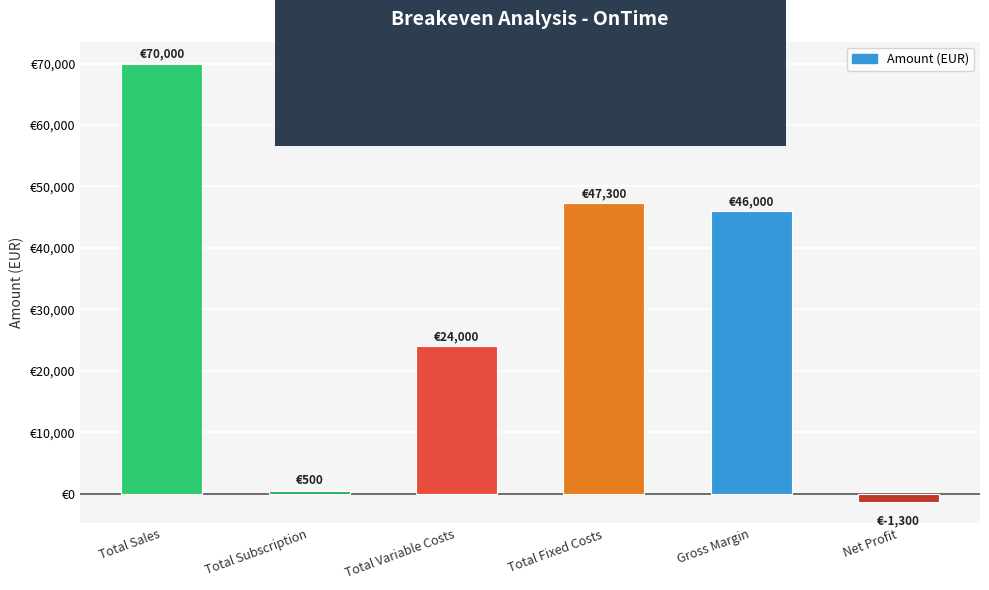

Are the bars horizontal?

No